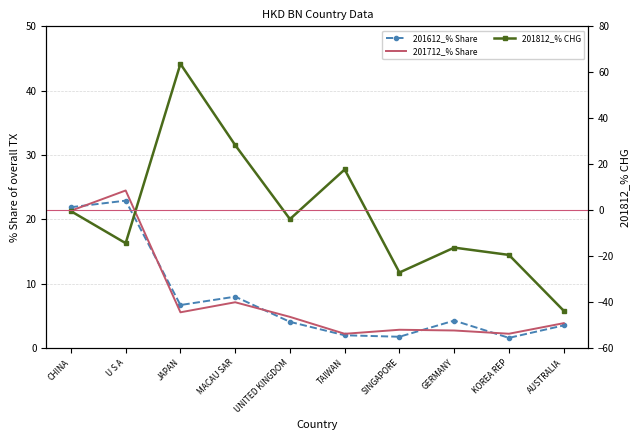

What is the label of the 2nd point from the right?

KOREA REP